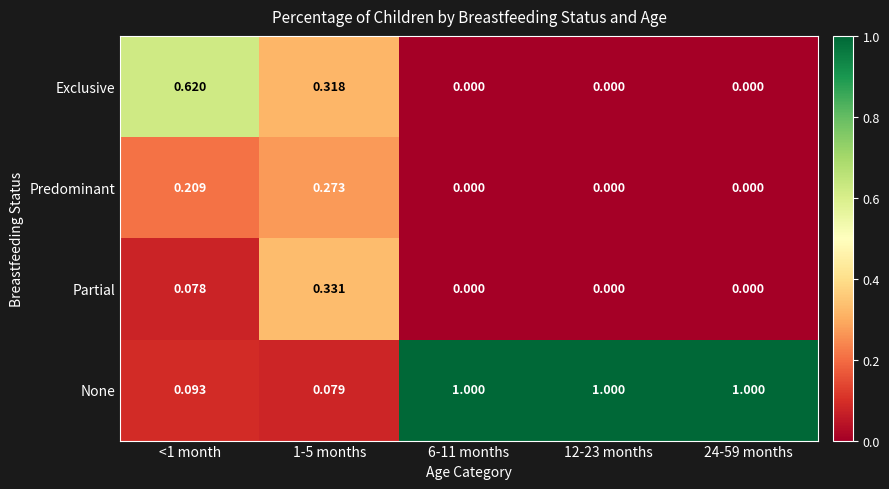

List the series in order of their peak value, highest first.

None, Exclusive, Partial, Predominant